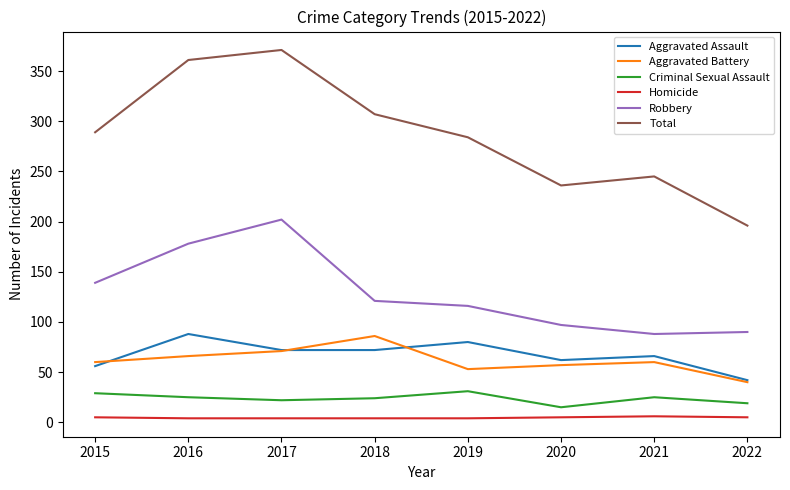

True or false: Aggravated Assault and Robbery intersect in this chart.

False